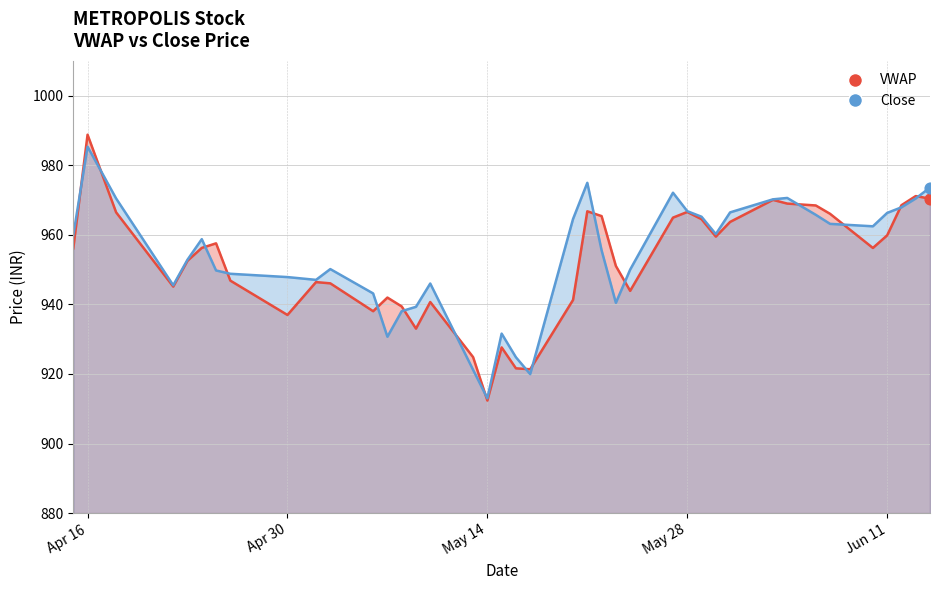

At how many categories does at least one series exceed 923?

38